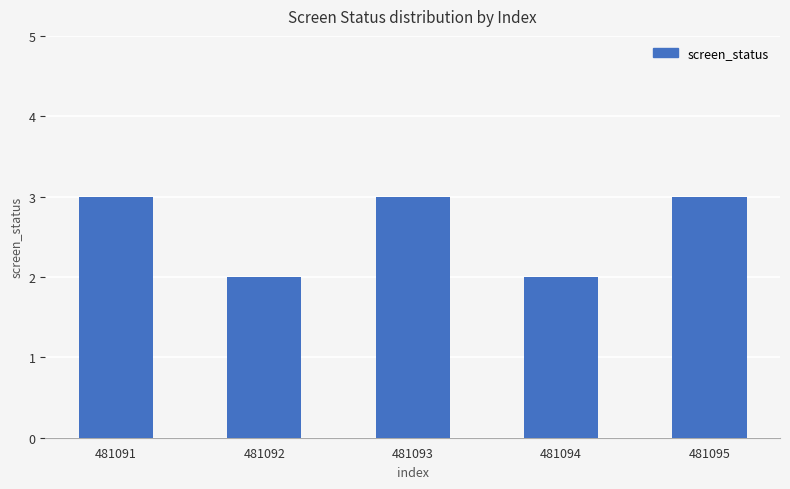

Reading right to left, extract all data points from this chart.

481095=3	481094=2	481093=3	481092=2	481091=3